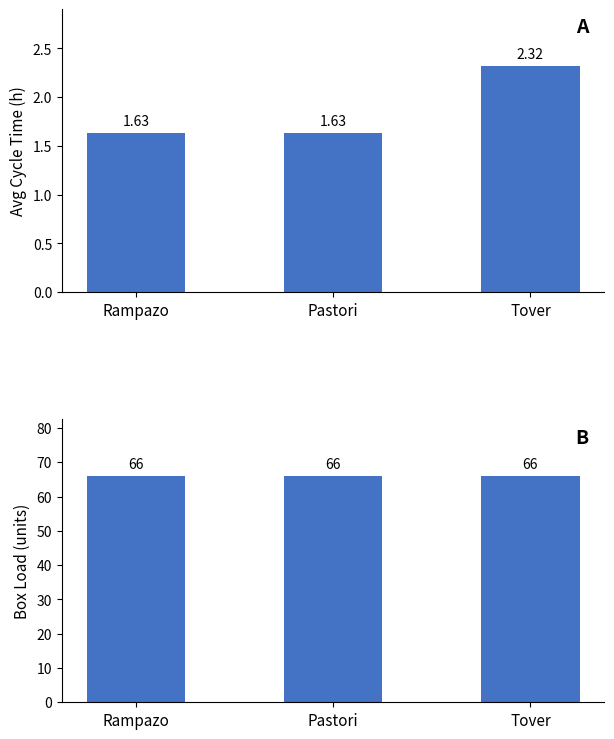

What is the average value of the TEMPO_CICLO series?

1.9